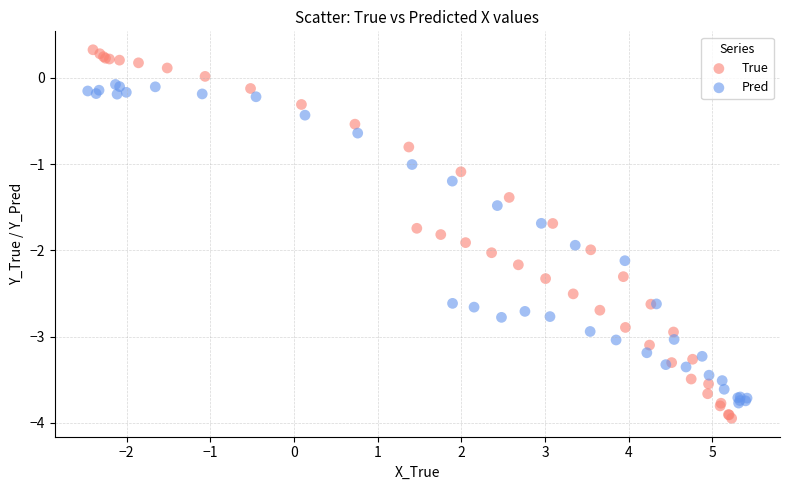

Which series has the widest spread of Y values?

True